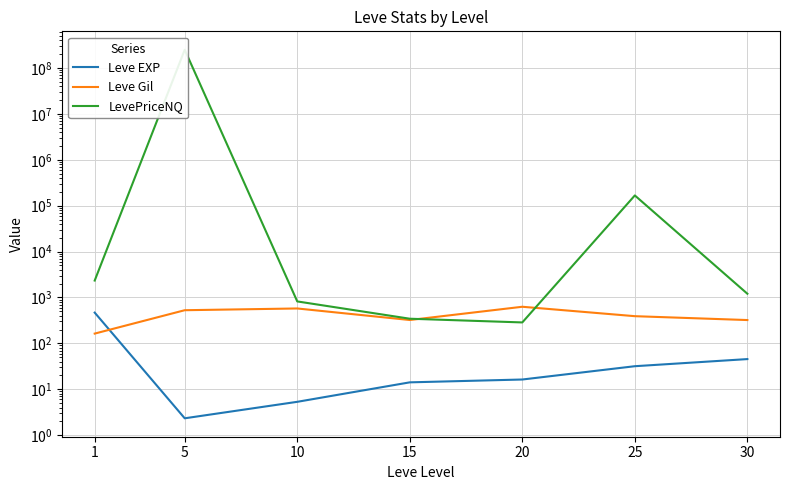

At which category does the chart reach its minimum across all series?

5